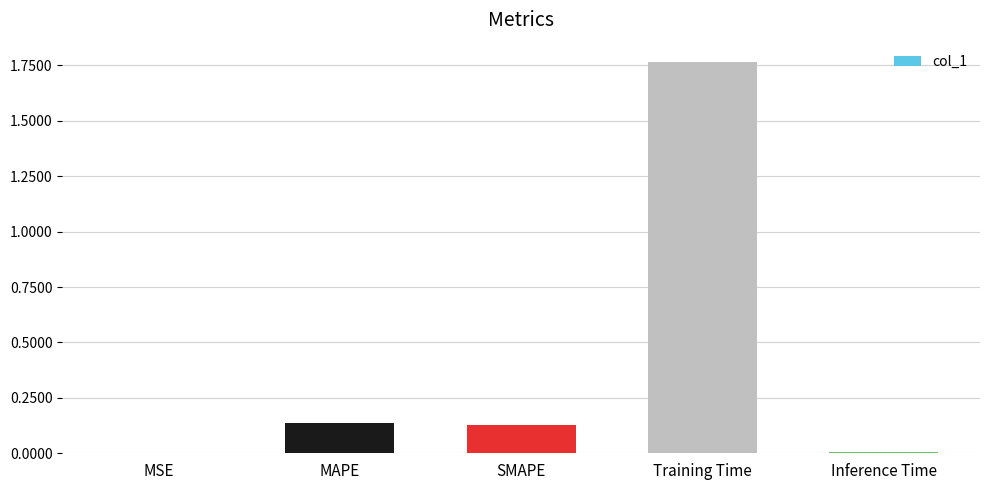

The chart shows a value of 0.2 at MAPE. True or false?

False